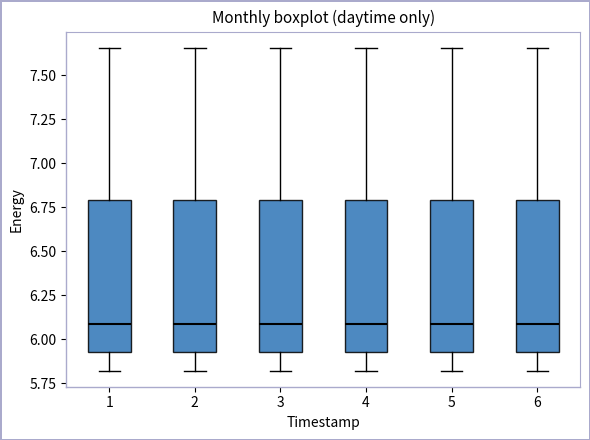

Reading left to right, read every box against the y-axis: the position of its median line, the range the box covers, and the ends of its whiskers. The values are not printed on the chart, so give them approximately, as read against the axis.

1: median 6.10, box 5.95 to 6.80, whiskers 5.80 to 7.65
2: median 6.10, box 5.95 to 6.80, whiskers 5.80 to 7.65
3: median 6.10, box 5.95 to 6.80, whiskers 5.80 to 7.65
4: median 6.10, box 5.95 to 6.80, whiskers 5.80 to 7.65
5: median 6.10, box 5.95 to 6.80, whiskers 5.80 to 7.65
6: median 6.10, box 5.95 to 6.80, whiskers 5.80 to 7.65